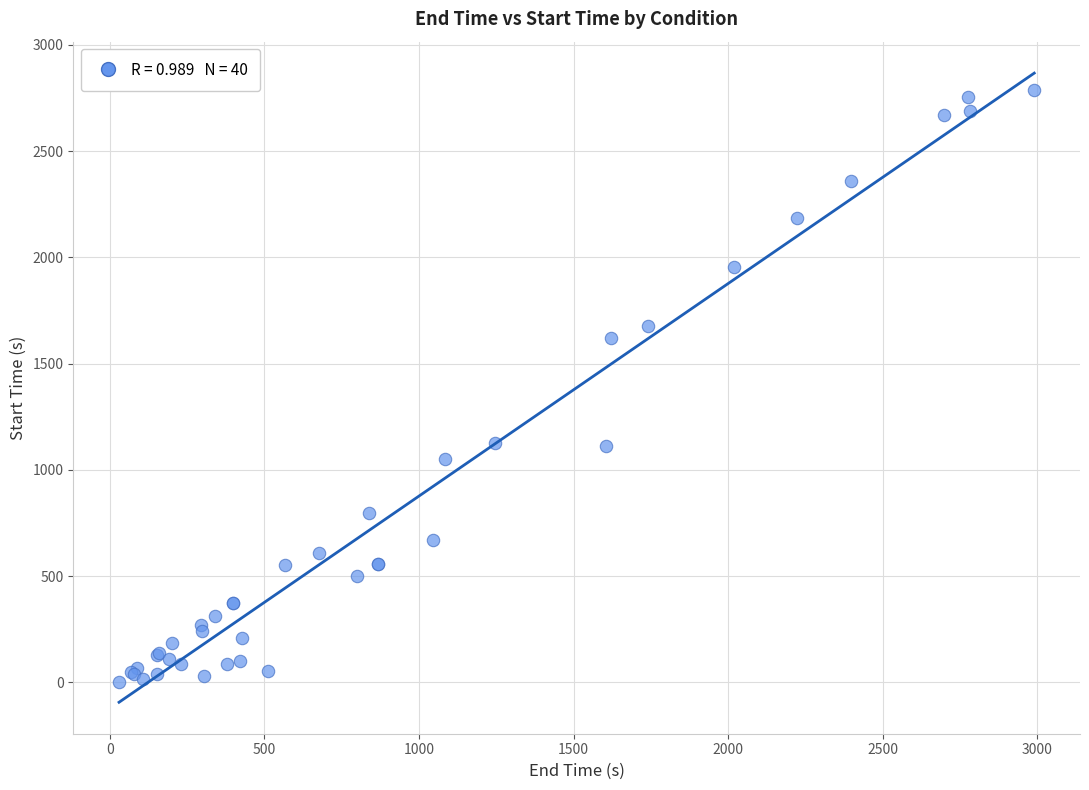

What Y value in the scatter plot is closest to 1394?

1621.0